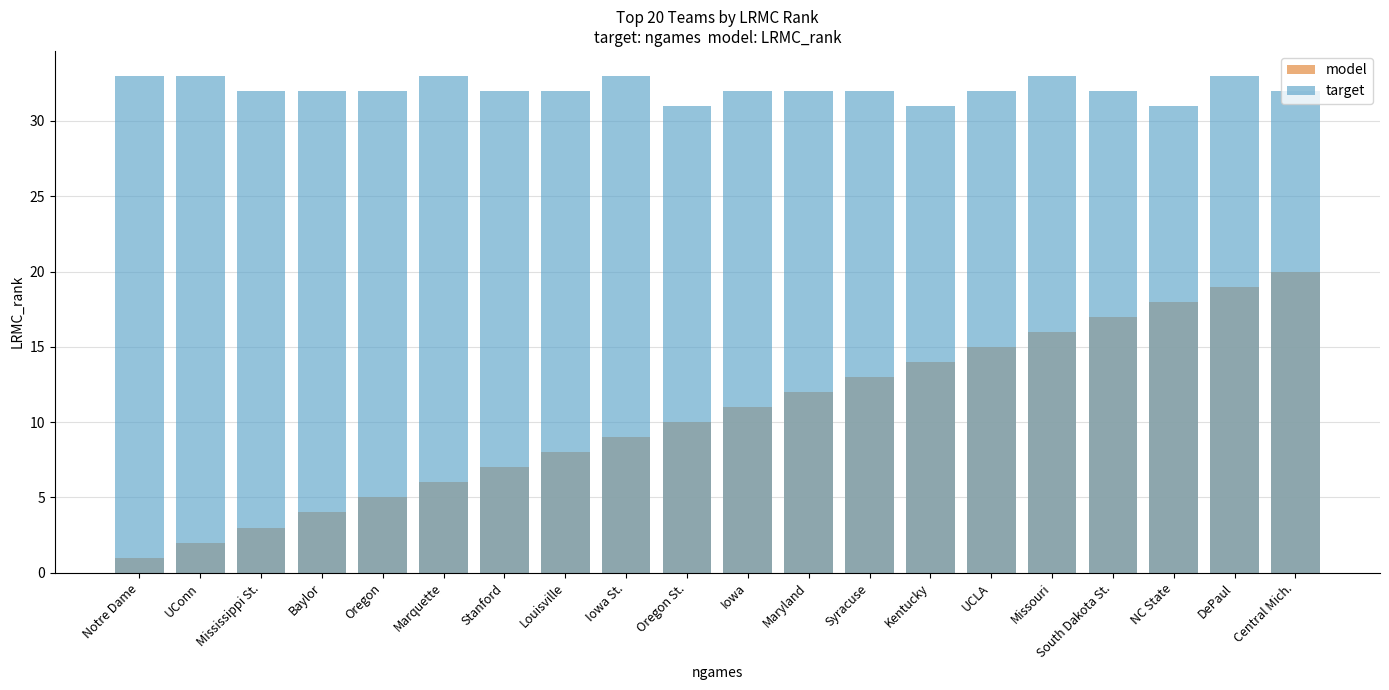

Count the number of categories in the chart.

20